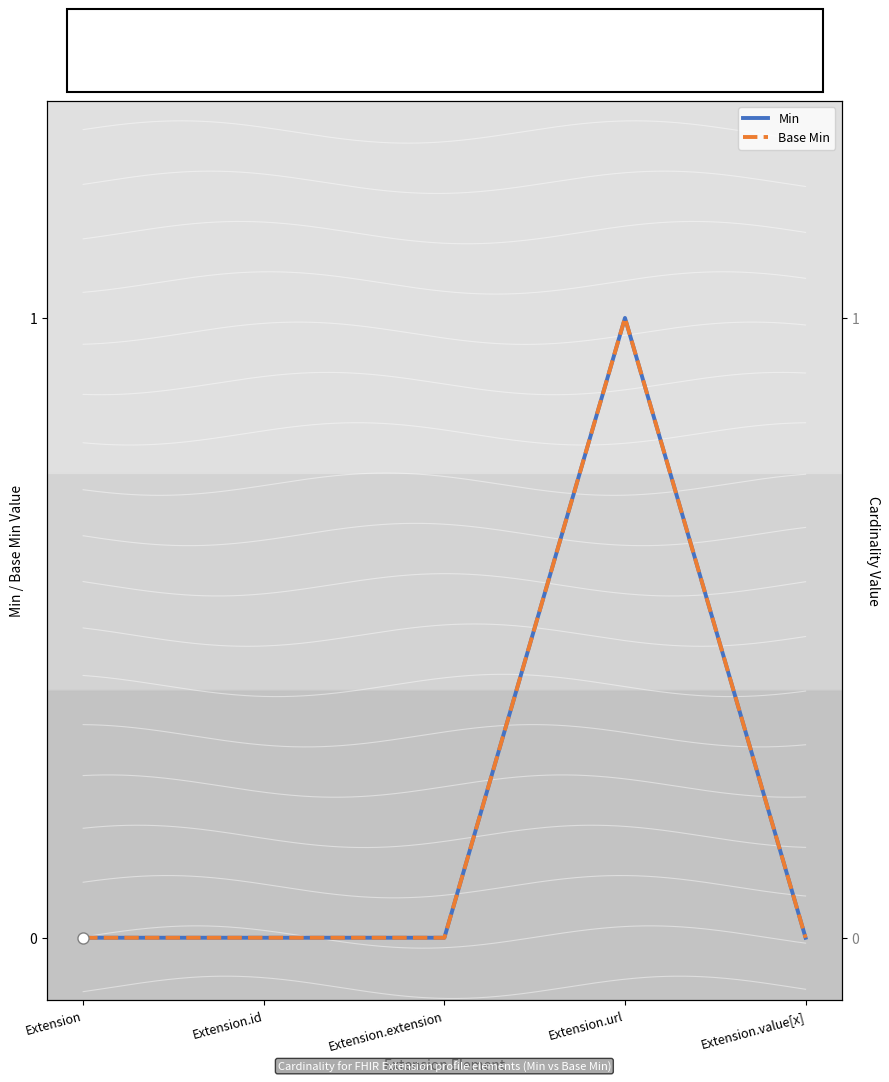

What is the label of the 3rd point from the left?

Extension.extension